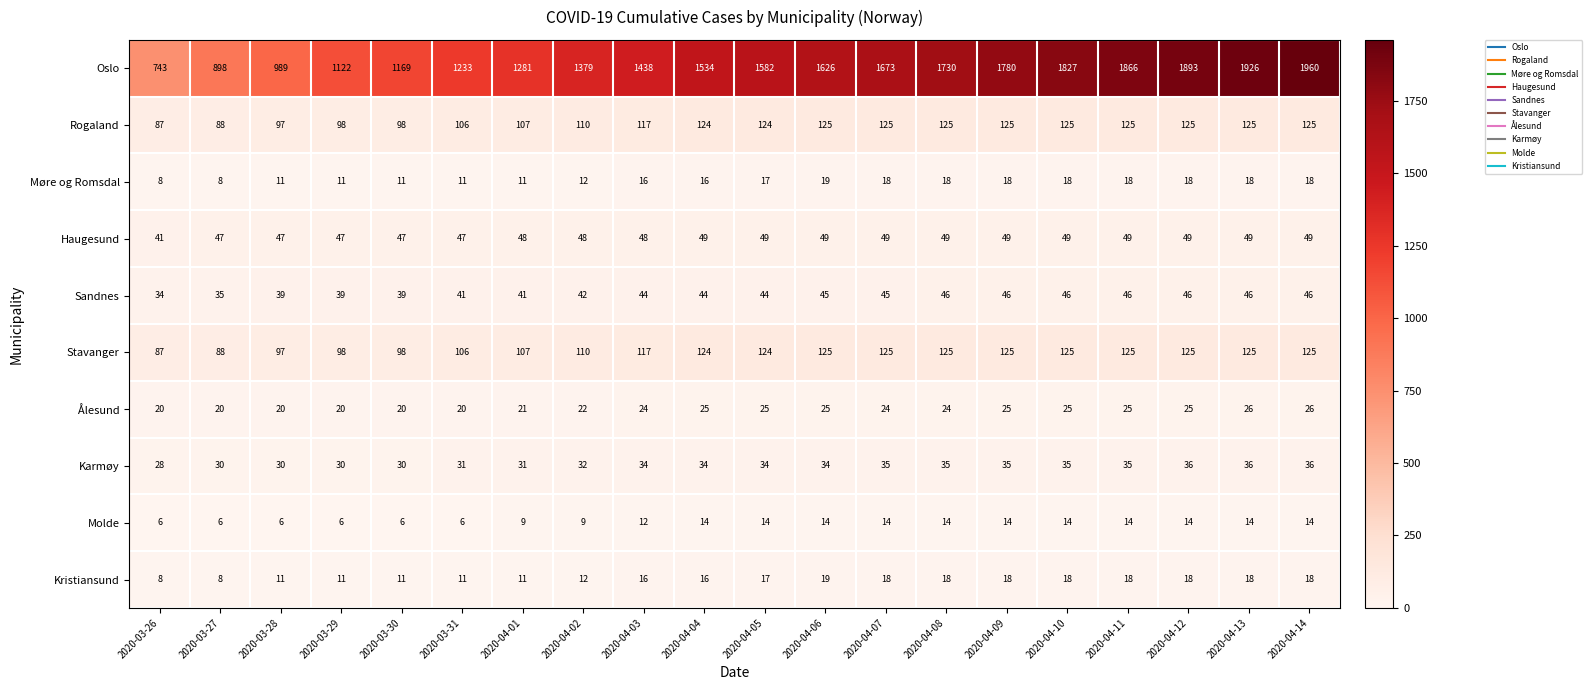

Count the Molde values in the range 6 to 14.

20